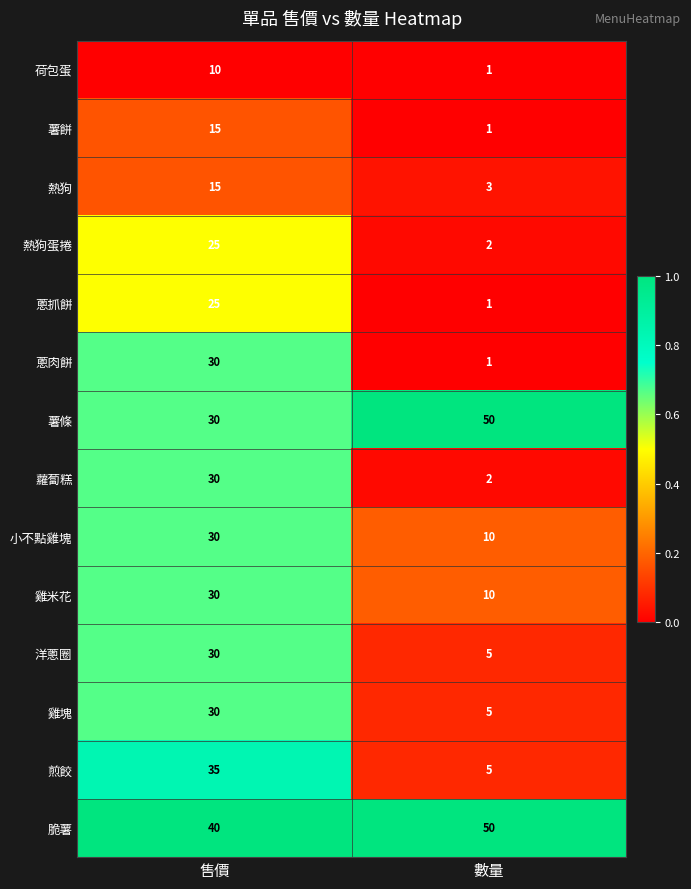

What is the greatest value displayed?

50